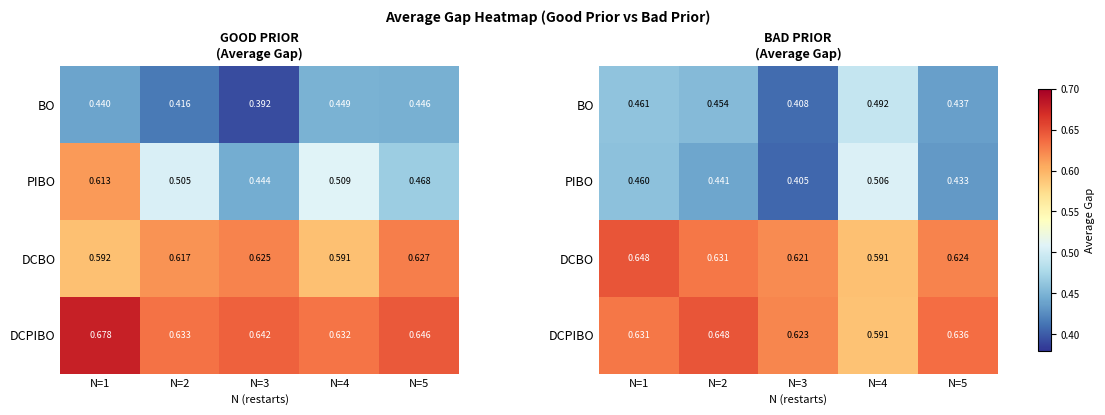

Is it true that DCPIBO equals 0.4 at N=4?

False